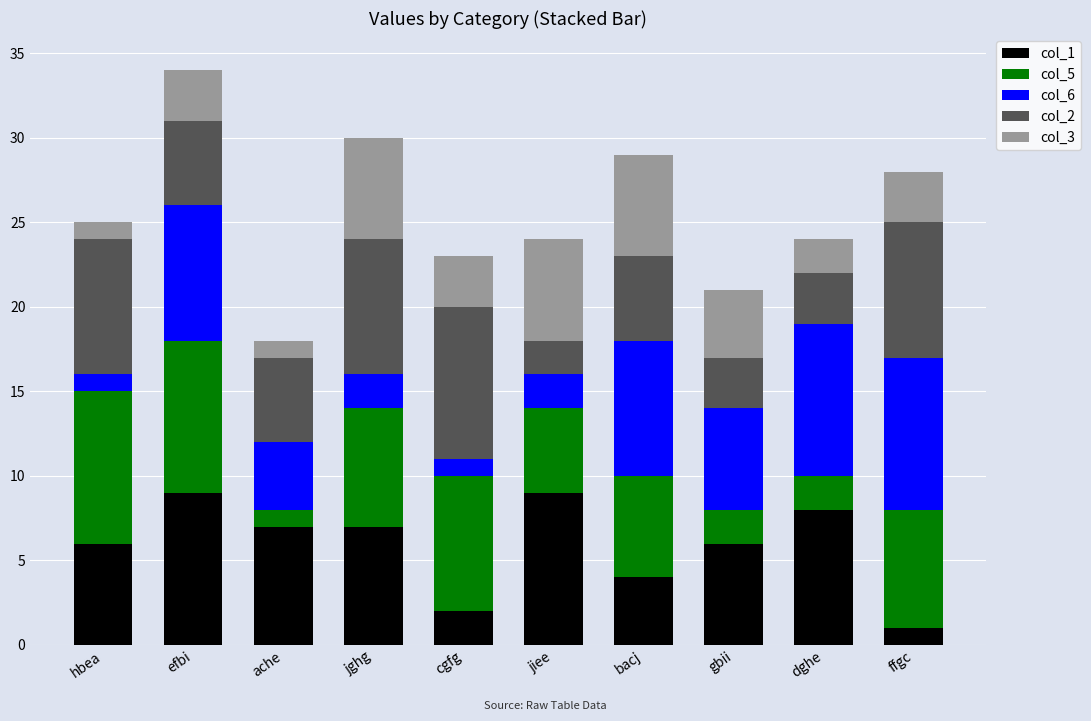

At which category is the sum across all series the highest?

efbi